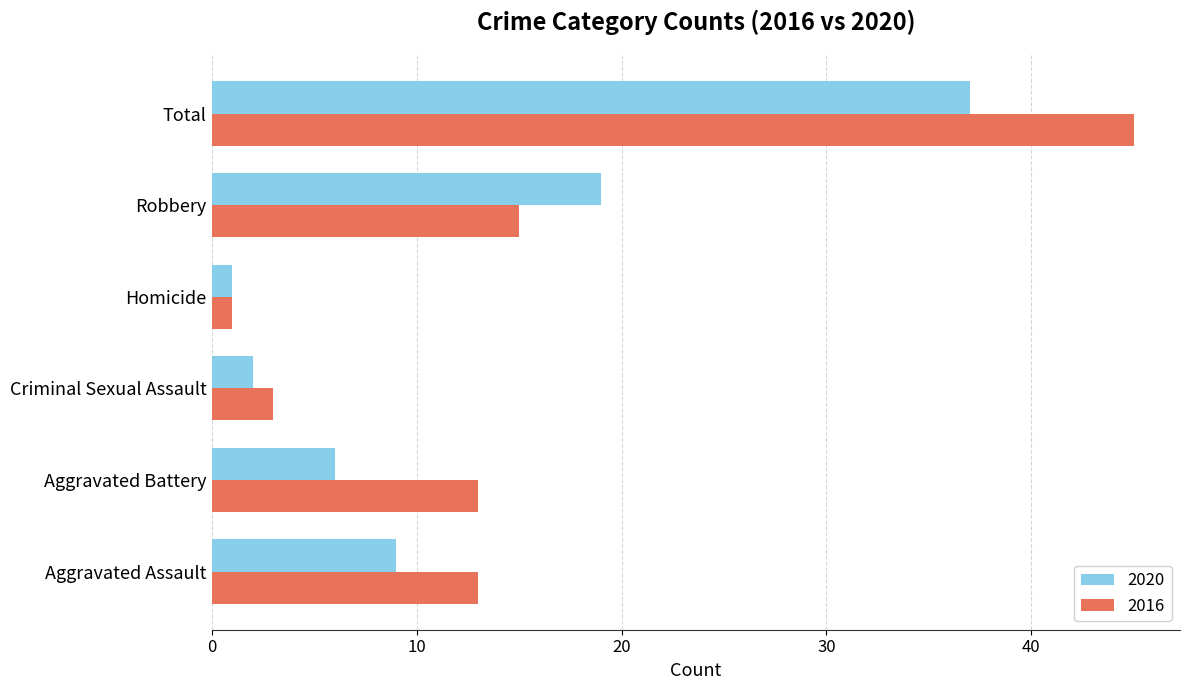

What is the total value across all series at Robbery?

34